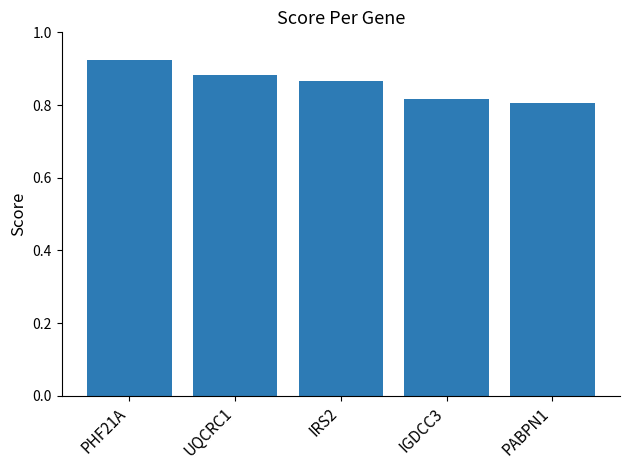

What is the change in value from PHF21A to PABPN1?

-0.1